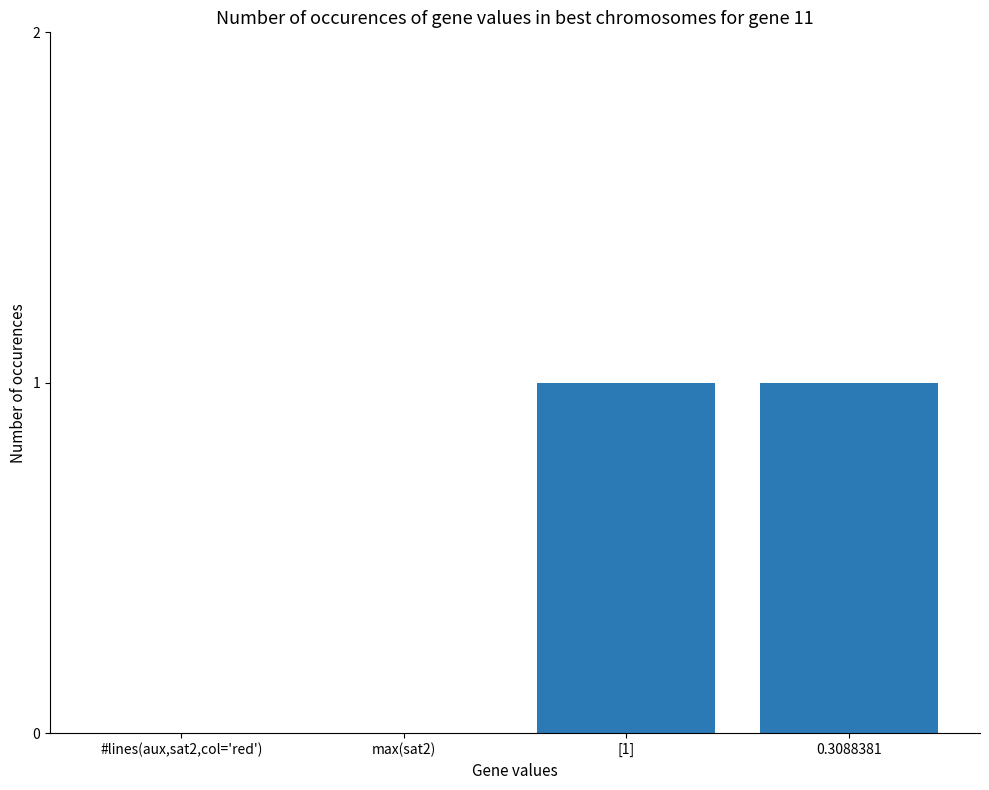

How many values are between 0 and 1?

4